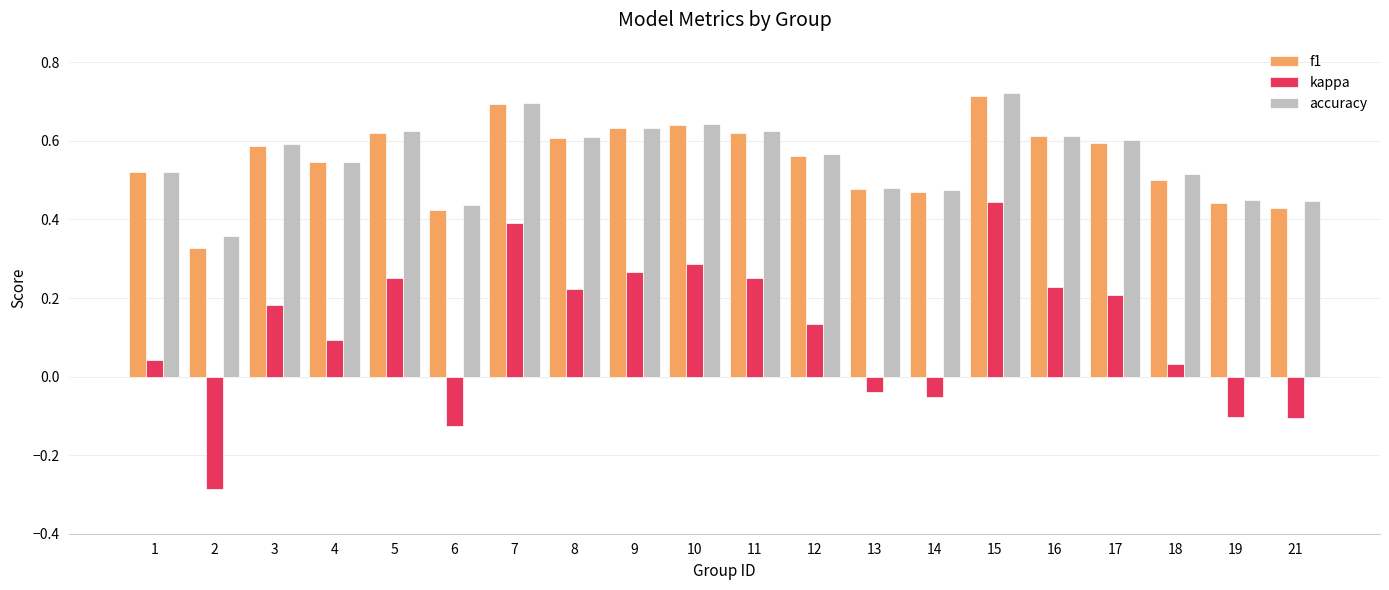

How many f1 values are between 0 and 1?

20